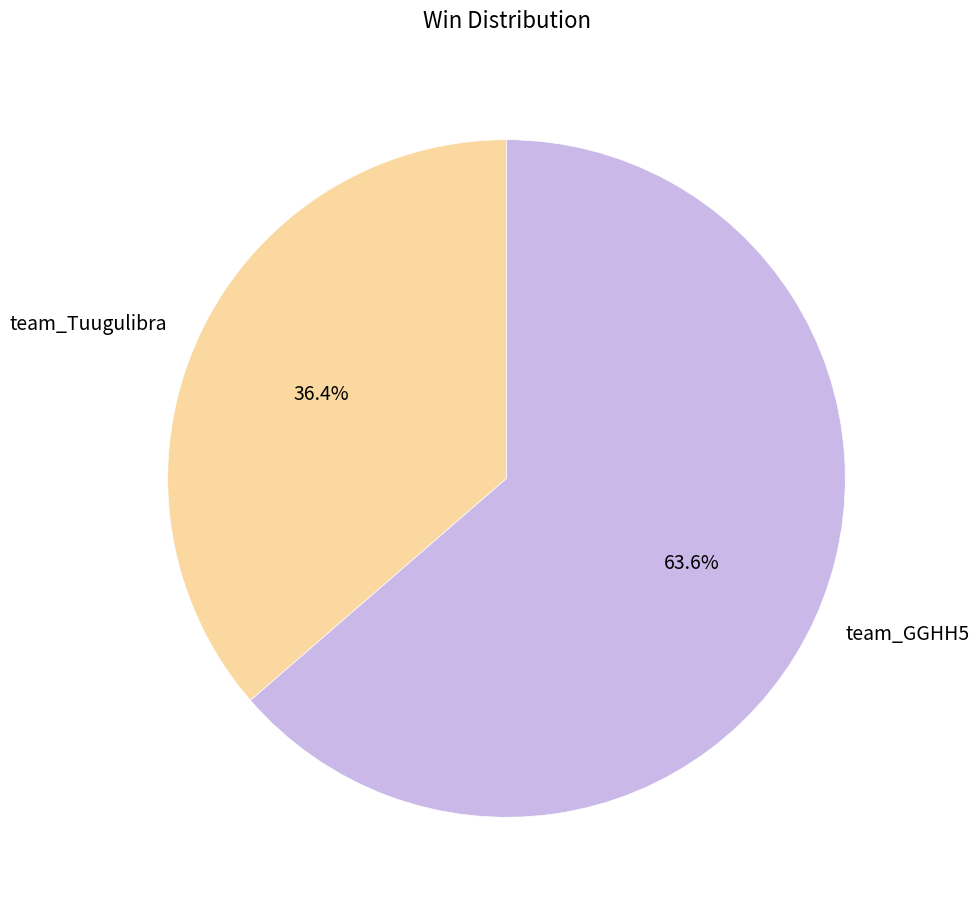

Is there any slice that represents more than half of the pie?

Yes